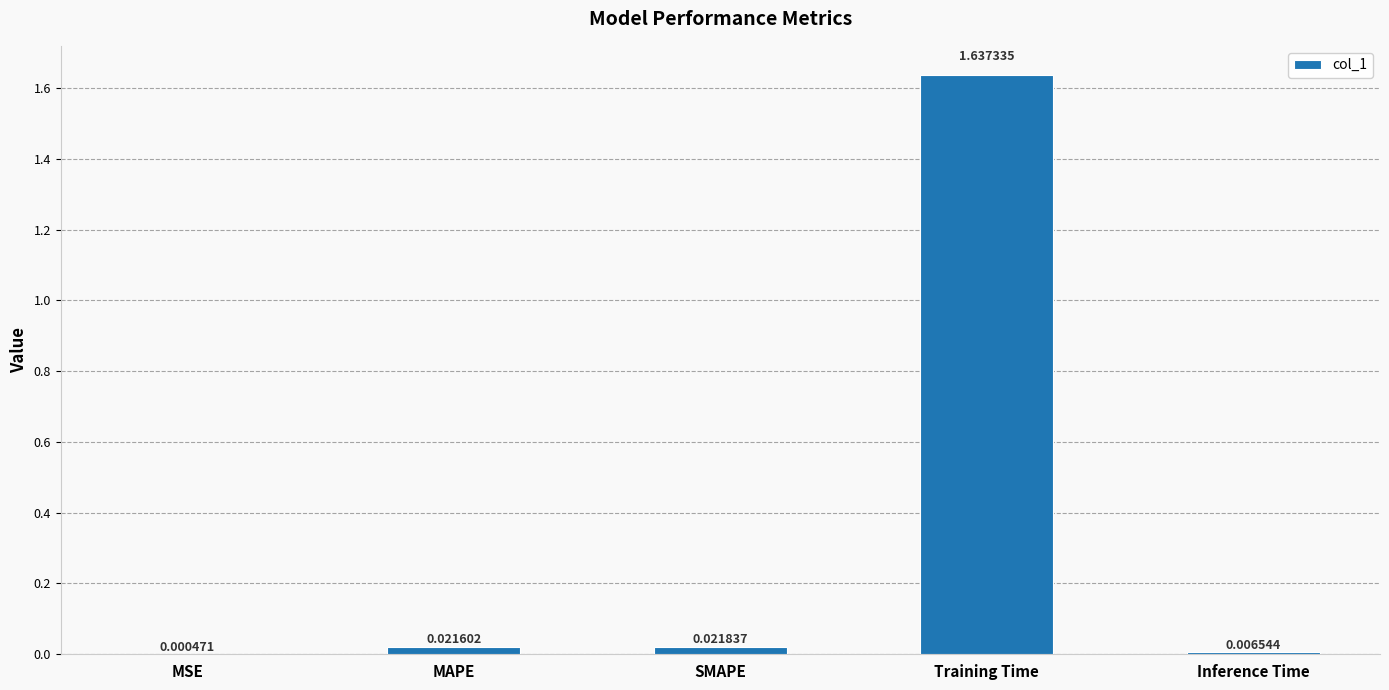

Where is the data nearest to the value 0?

MSE